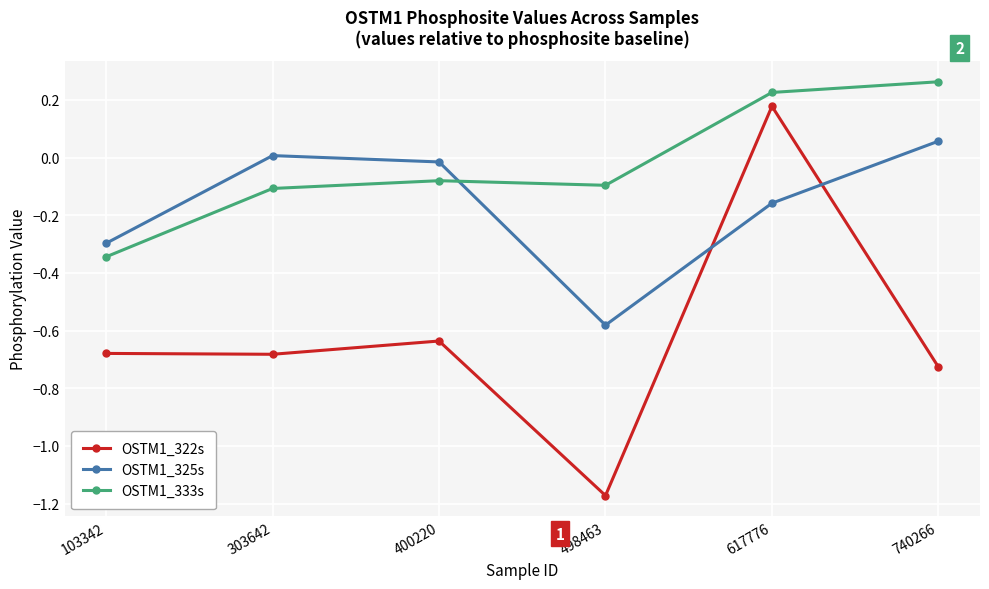

List the series in order of their peak value, lowest first.

OSTM1_325s, OSTM1_322s, OSTM1_333s